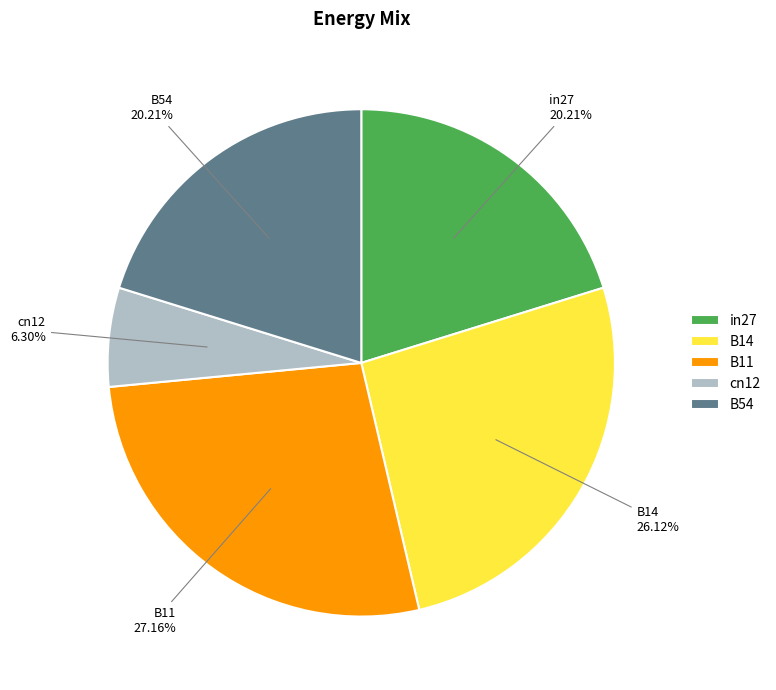

Count the number of slices in the pie.

5